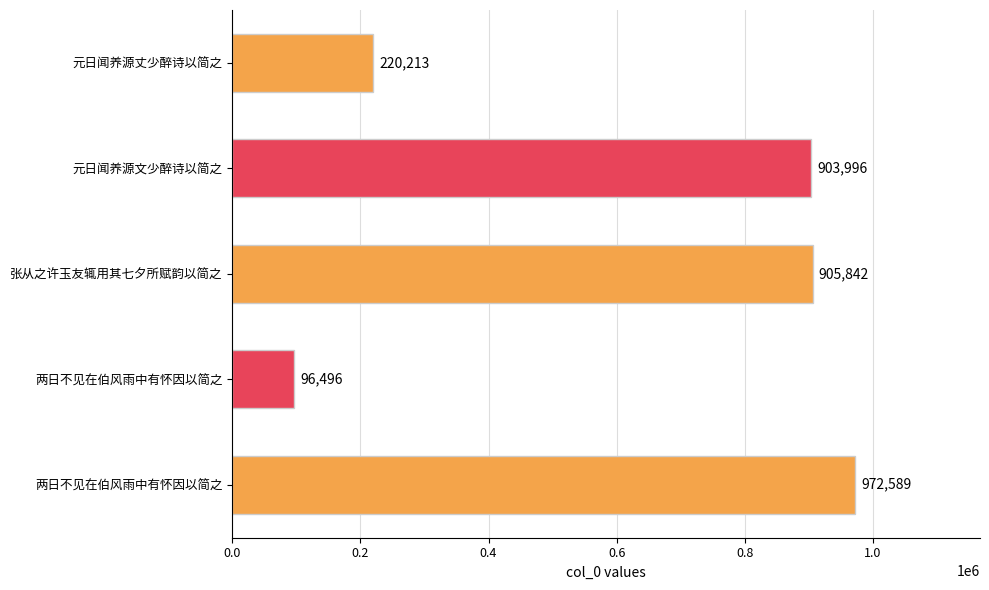

How many data points does each series have?

5